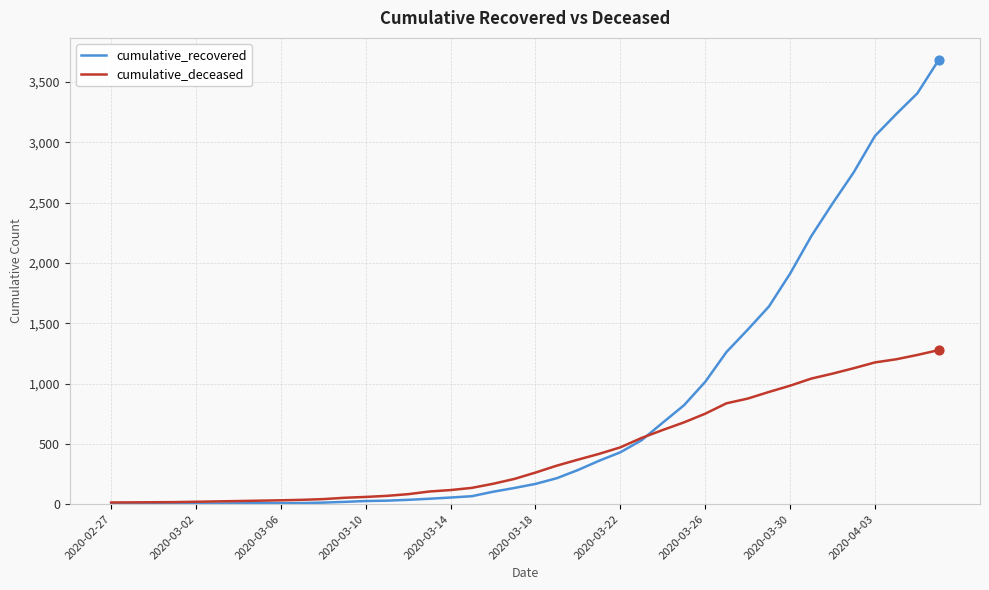

Which series has the largest range (max minus min)?

cumulative_recovered